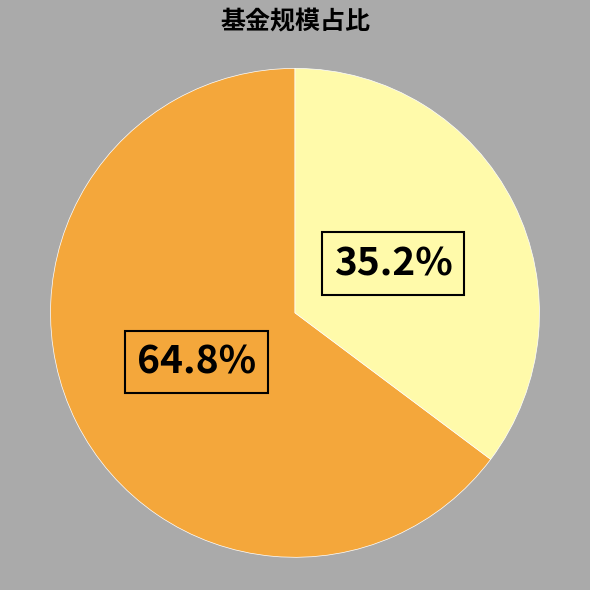

Is there a majority slice in this chart?

Yes